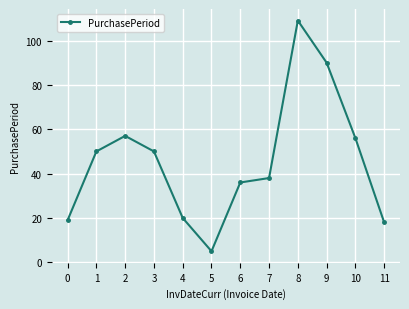

What is the difference between the values at 7 and 4?

18